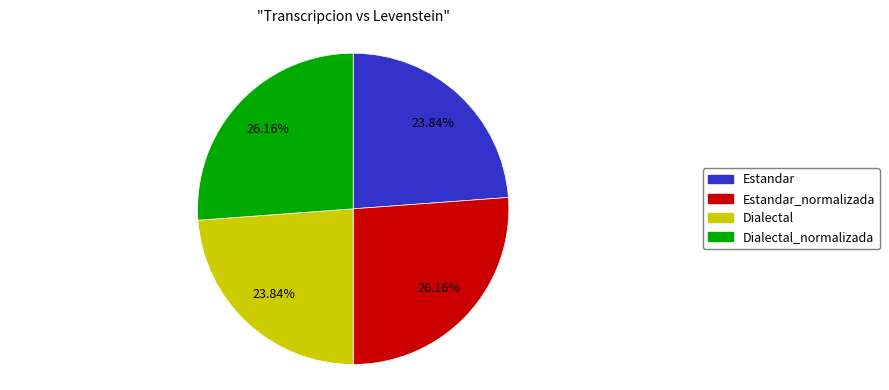

To the nearest percent, what is the average slice percentage?

25%